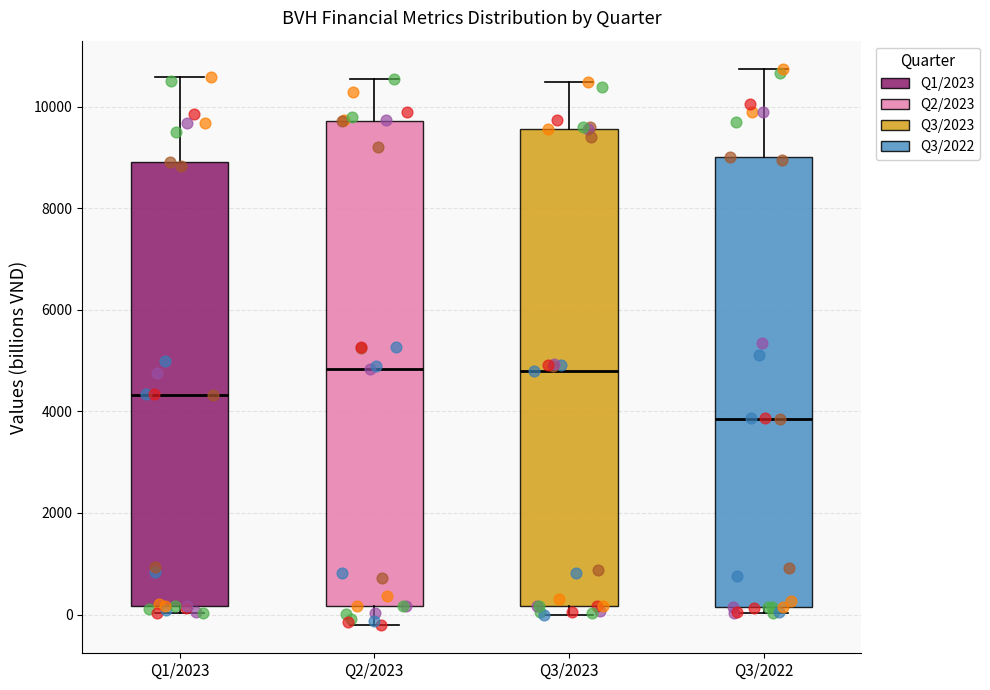

Where does the upper whisker of the box for Q3/2023 end on the y-axis? The values are not printed on the chart, so give them approximately, as read against the axis.

10400